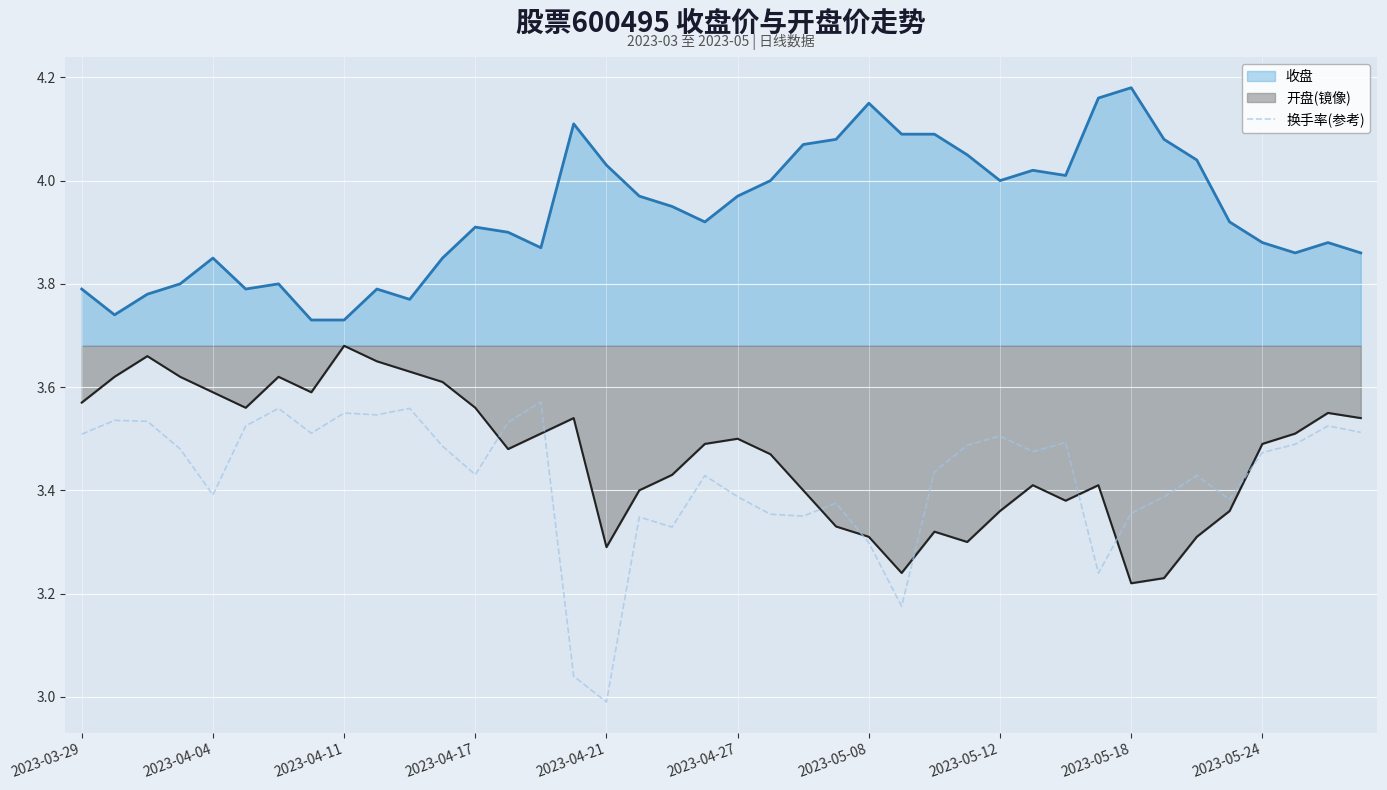

Which series has the largest range (max minus min)?

换手率(参考)